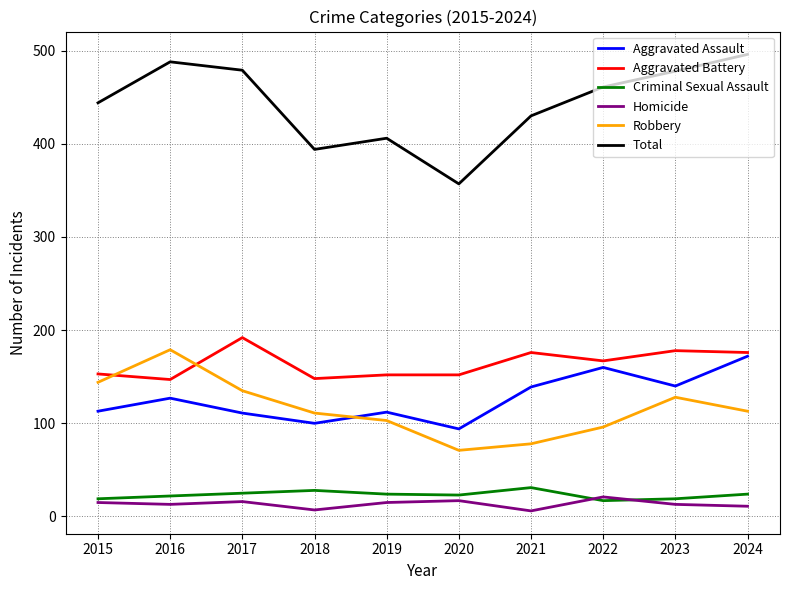

Is it true that Total equals 357 at 2020?

True